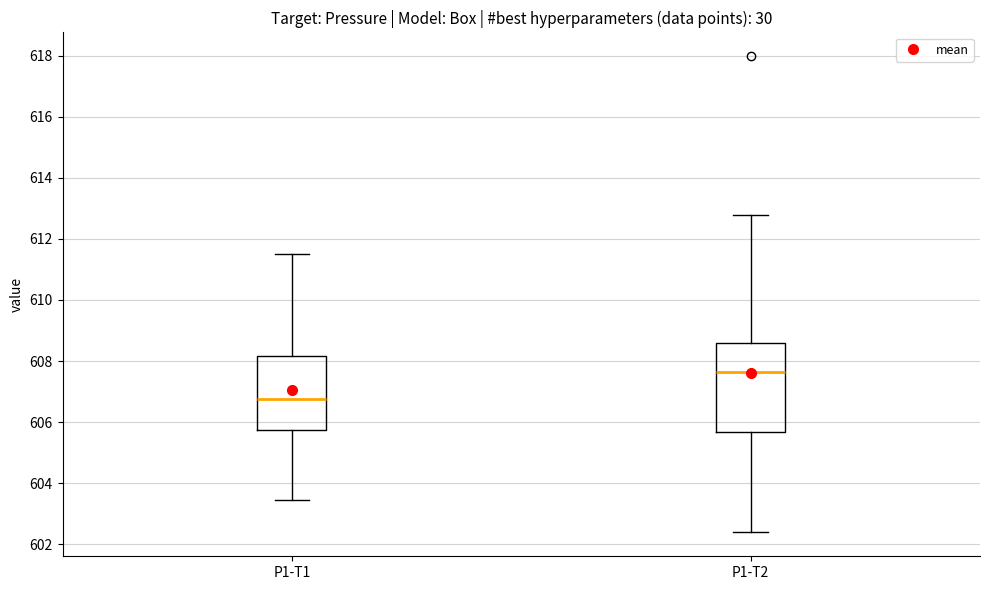

Which box has the lowest median line?

P1-T1